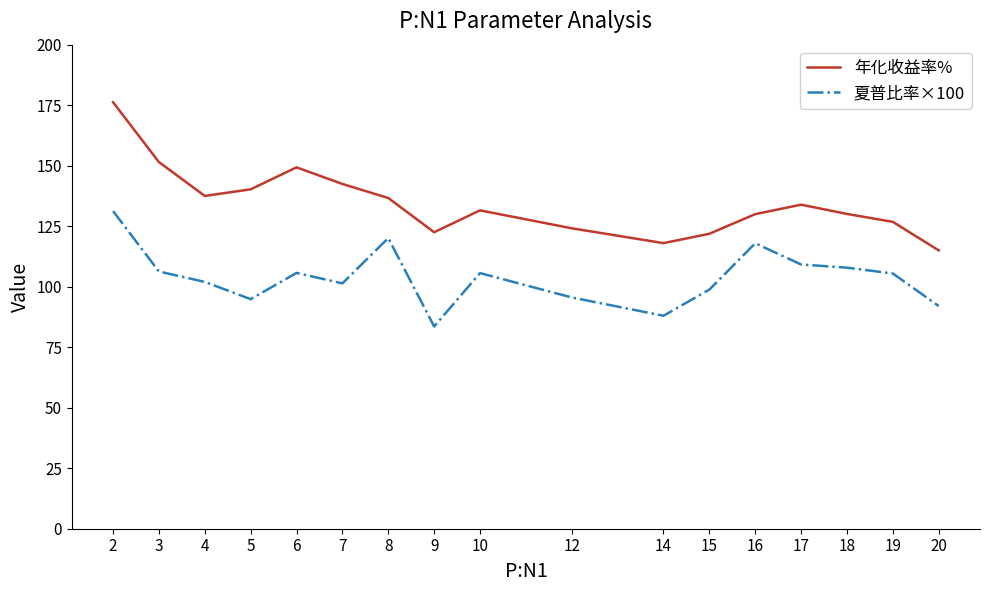

Rank the series by their average value, from highest to lowest.

年化收益率%, 夏普比率×100